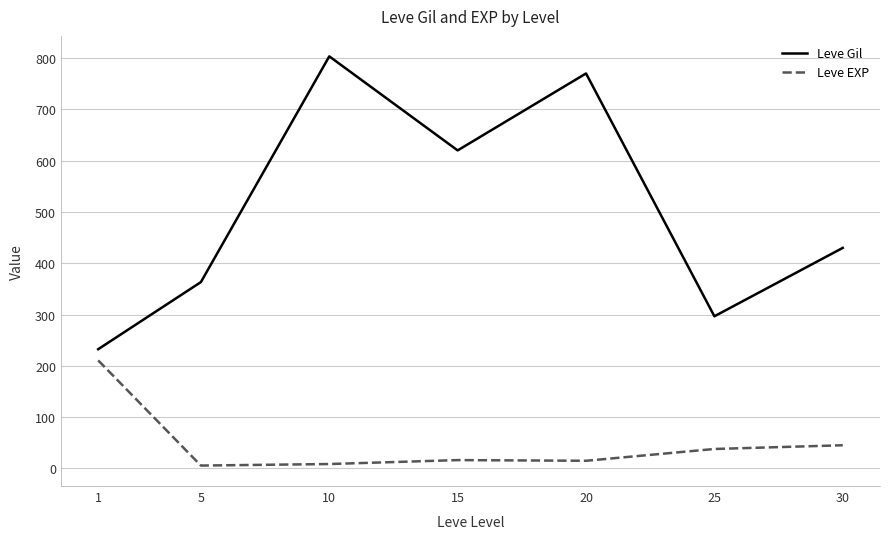

Which series has the widest spread of values?

Leve Gil